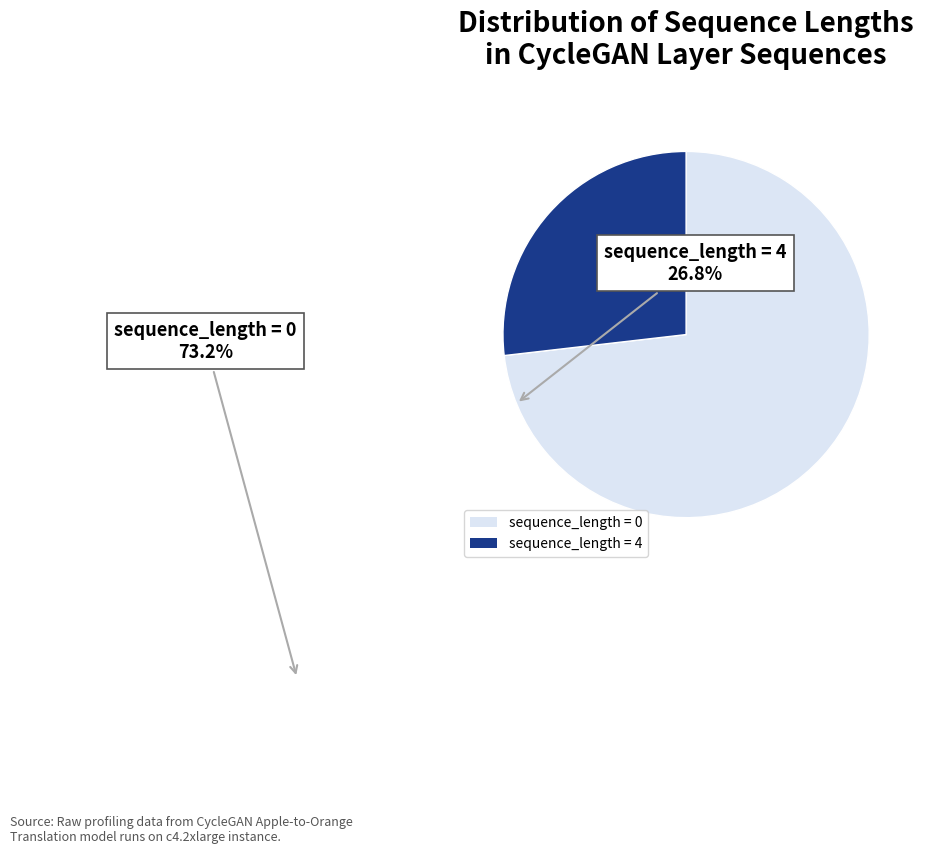

What is the ratio of the value at sequence_length = 0 to the value at sequence_length = 4?

2.7